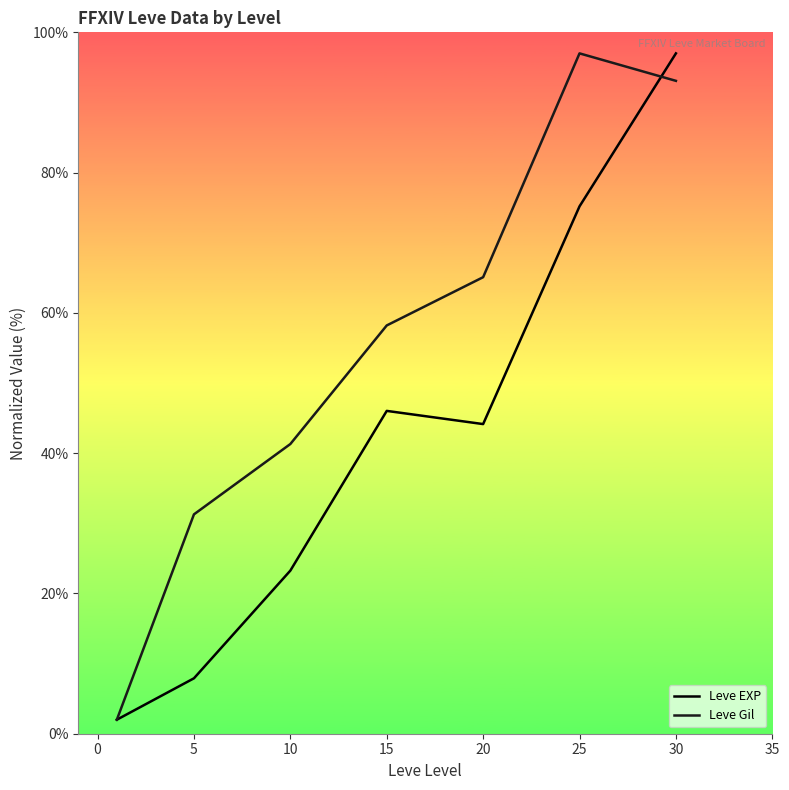

What is the maximum value for Leve EXP?

97.0